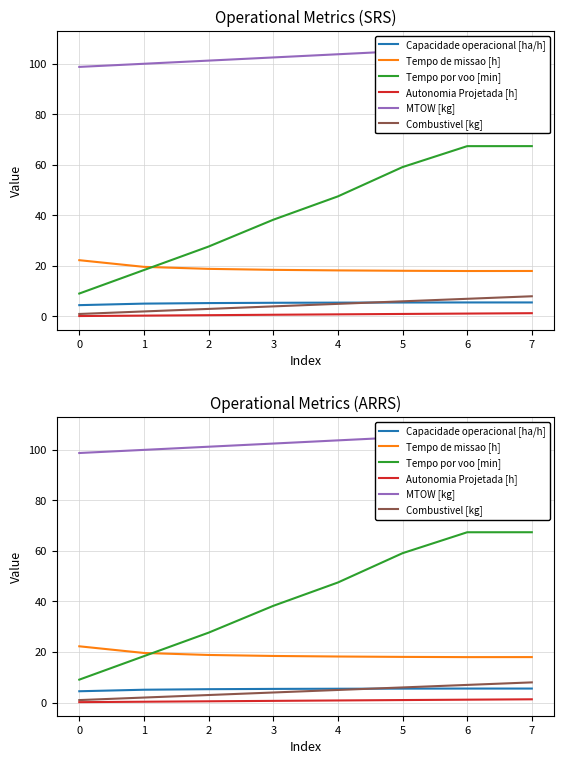

What is the average value of the Tempo de missao [h] series?

18.9